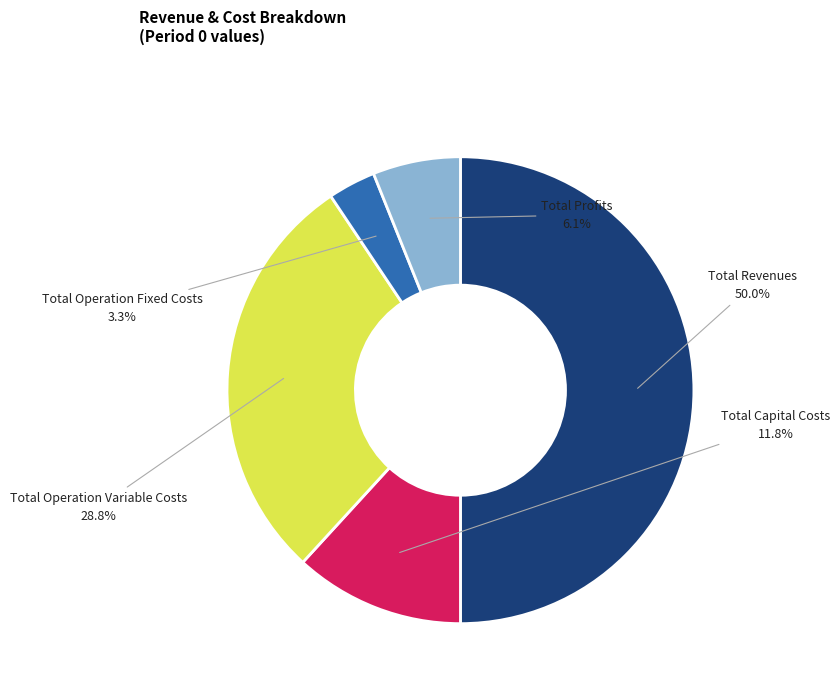

What percentage do Total Revenues and Total Capital Costs together represent?

61.8%